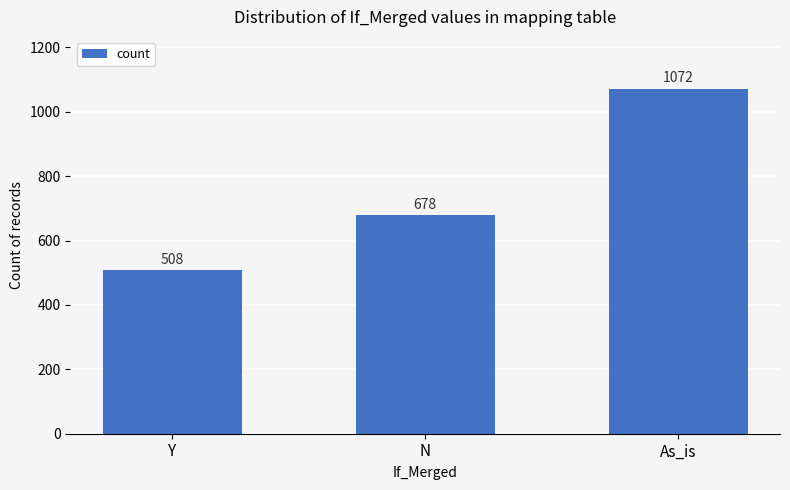

Which label corresponds to the largest value in the chart?

As_is